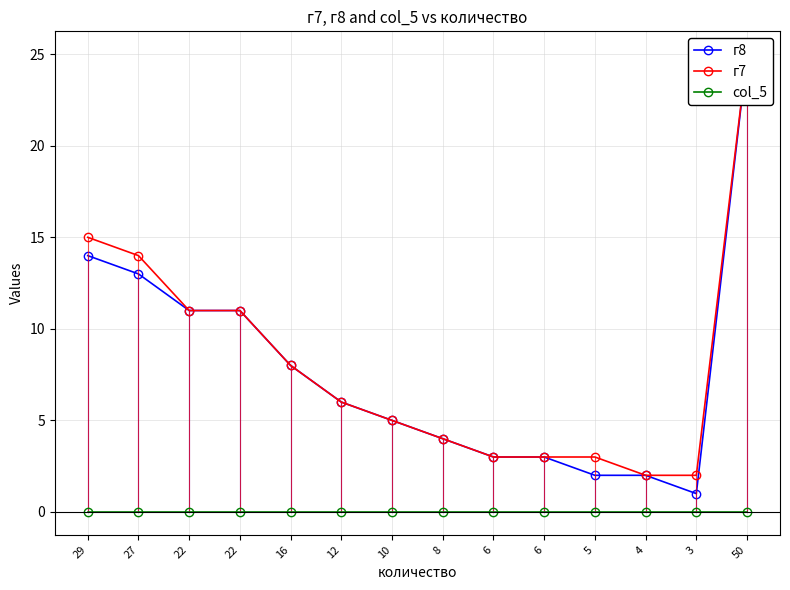

Reading right to left, what are all the values shown in this chart?

г8: 25	1	2	2	3	3	4	5	6	8	11	11	13	14
г7: 25	2	2	3	3	3	4	5	6	8	11	11	14	15
col_5: 0	0	0	0	0	0	0	0	0	0	0	0	0	0